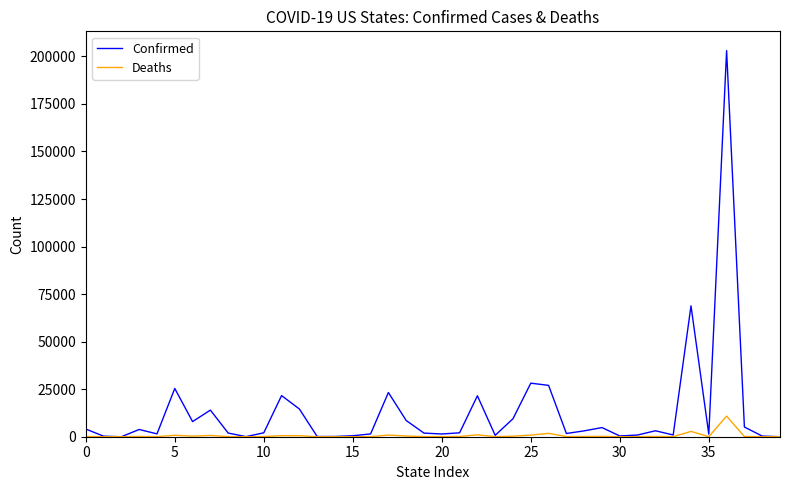

What is the maximum value for Deaths?

10842